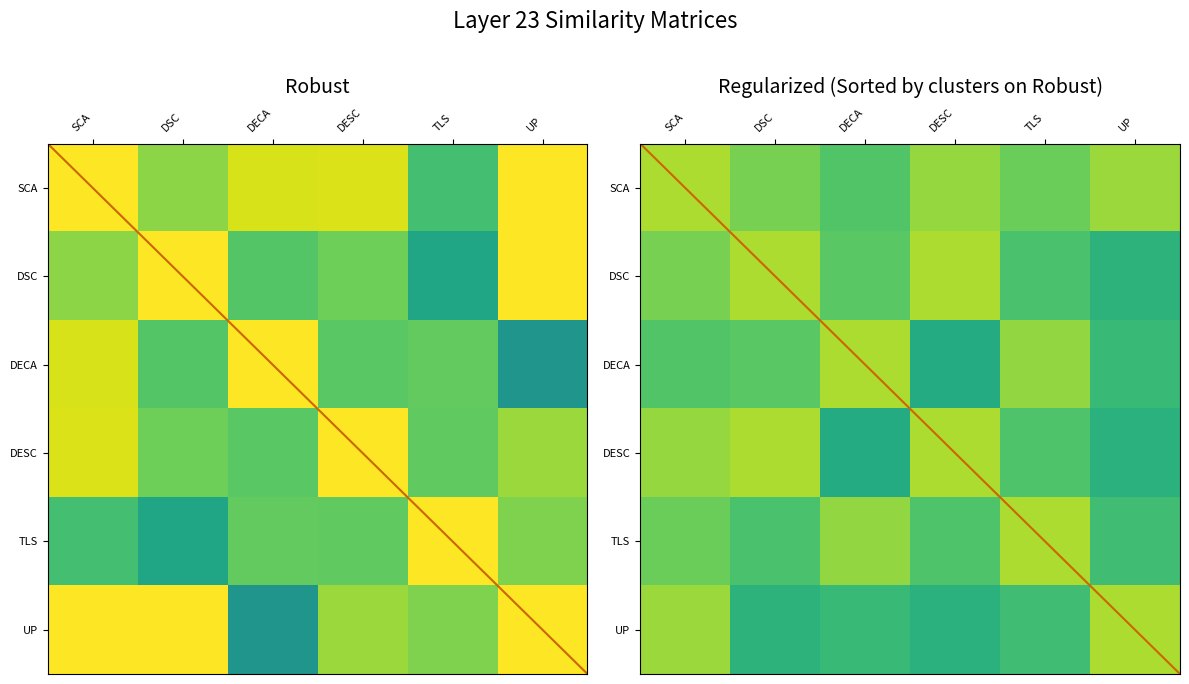

Which category has the highest value in the DESC series?

DSC